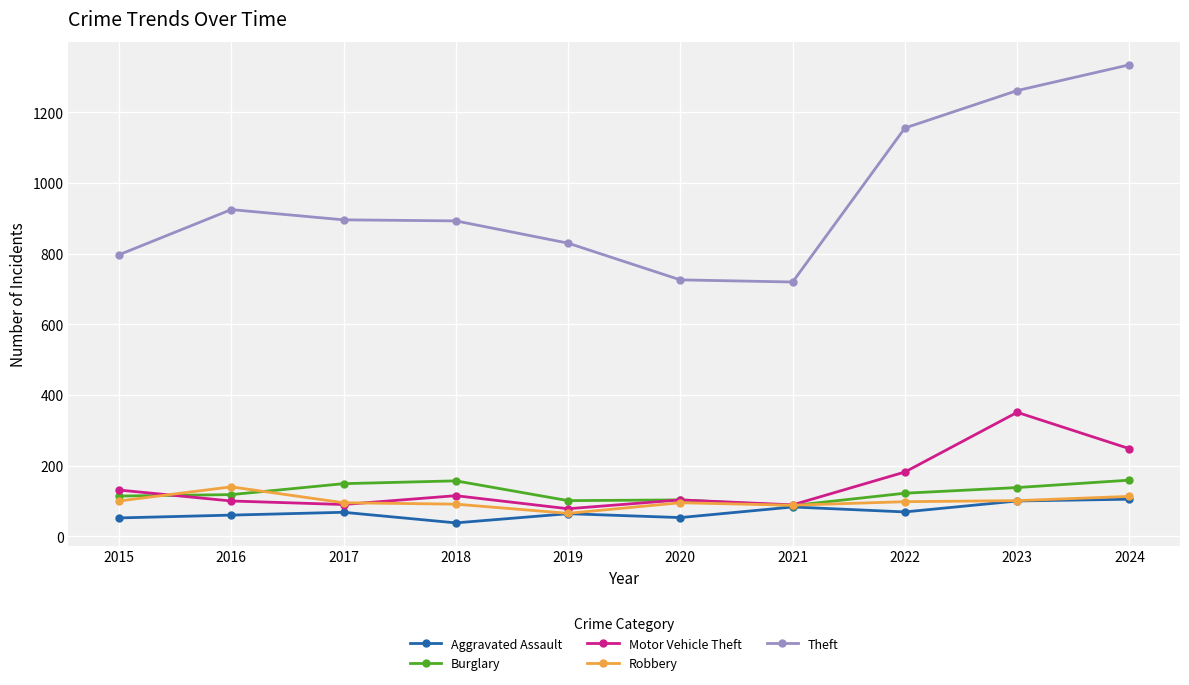

Which series has the largest total across all categories?

Theft